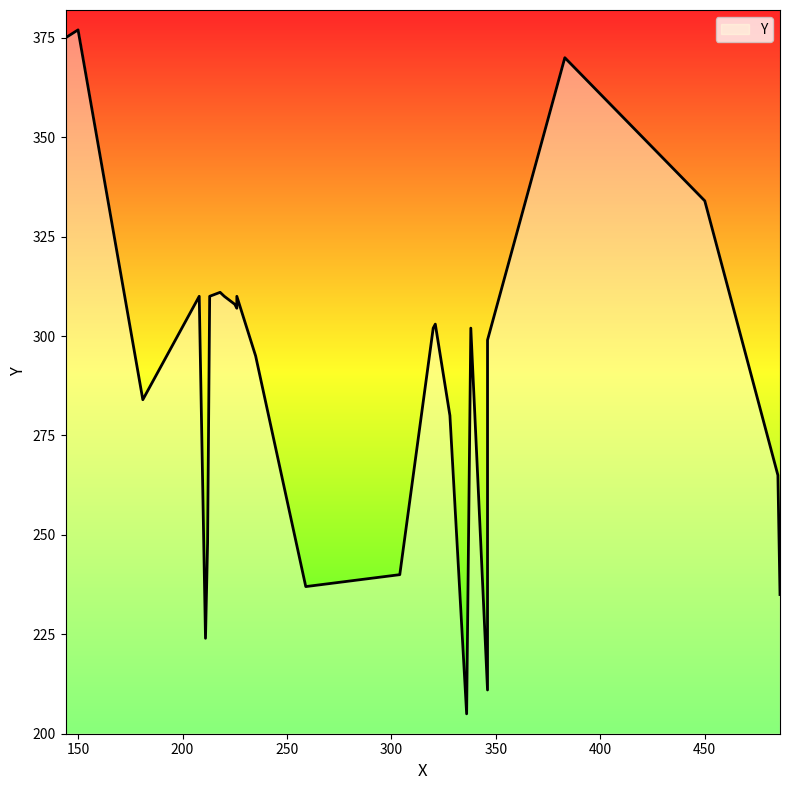

What is the change in value from 212 to 346?

+51